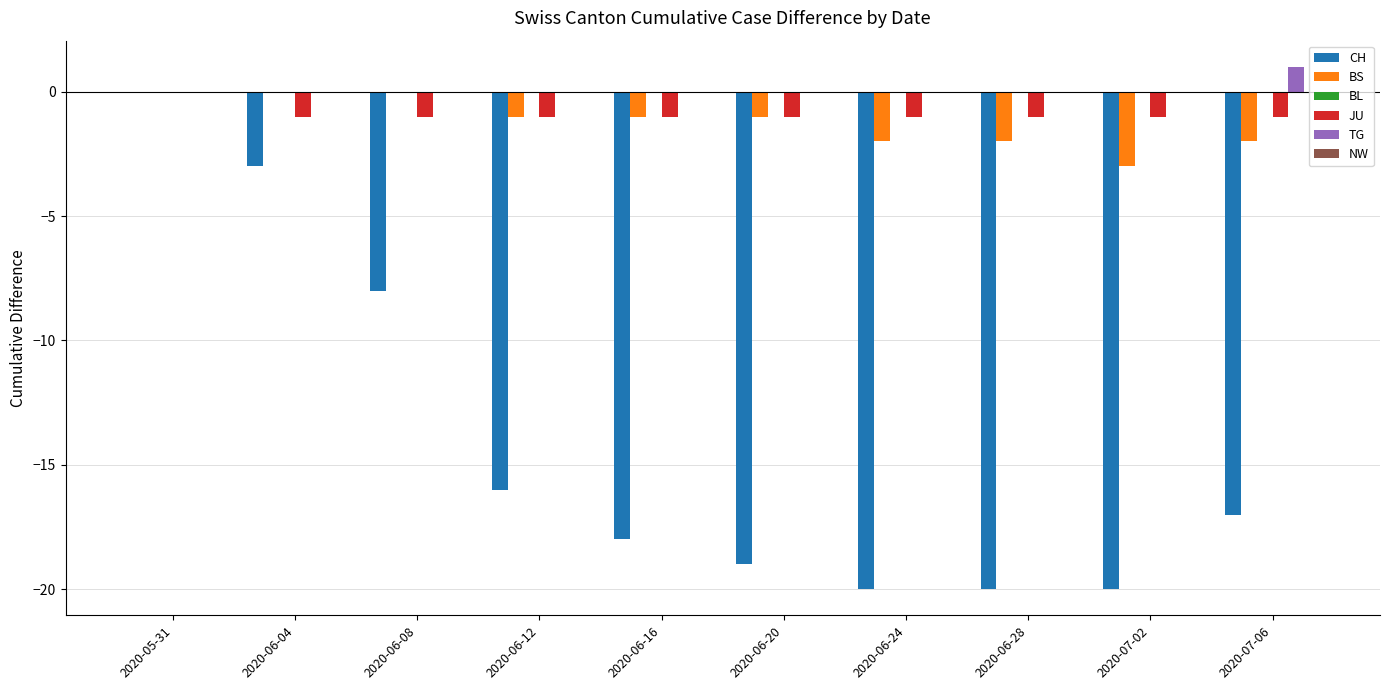

At which category does the chart reach its peak across all series?

2020-07-06